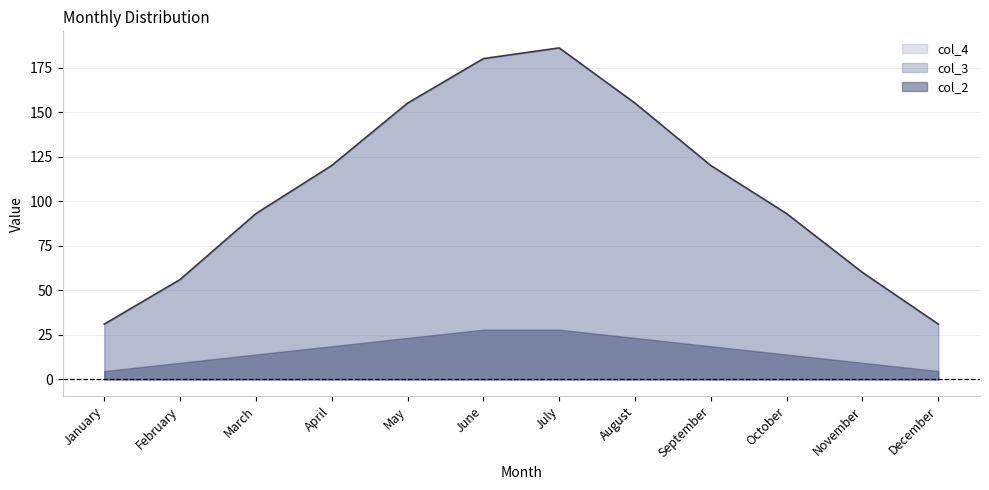

What is the total value across all series at September?

244